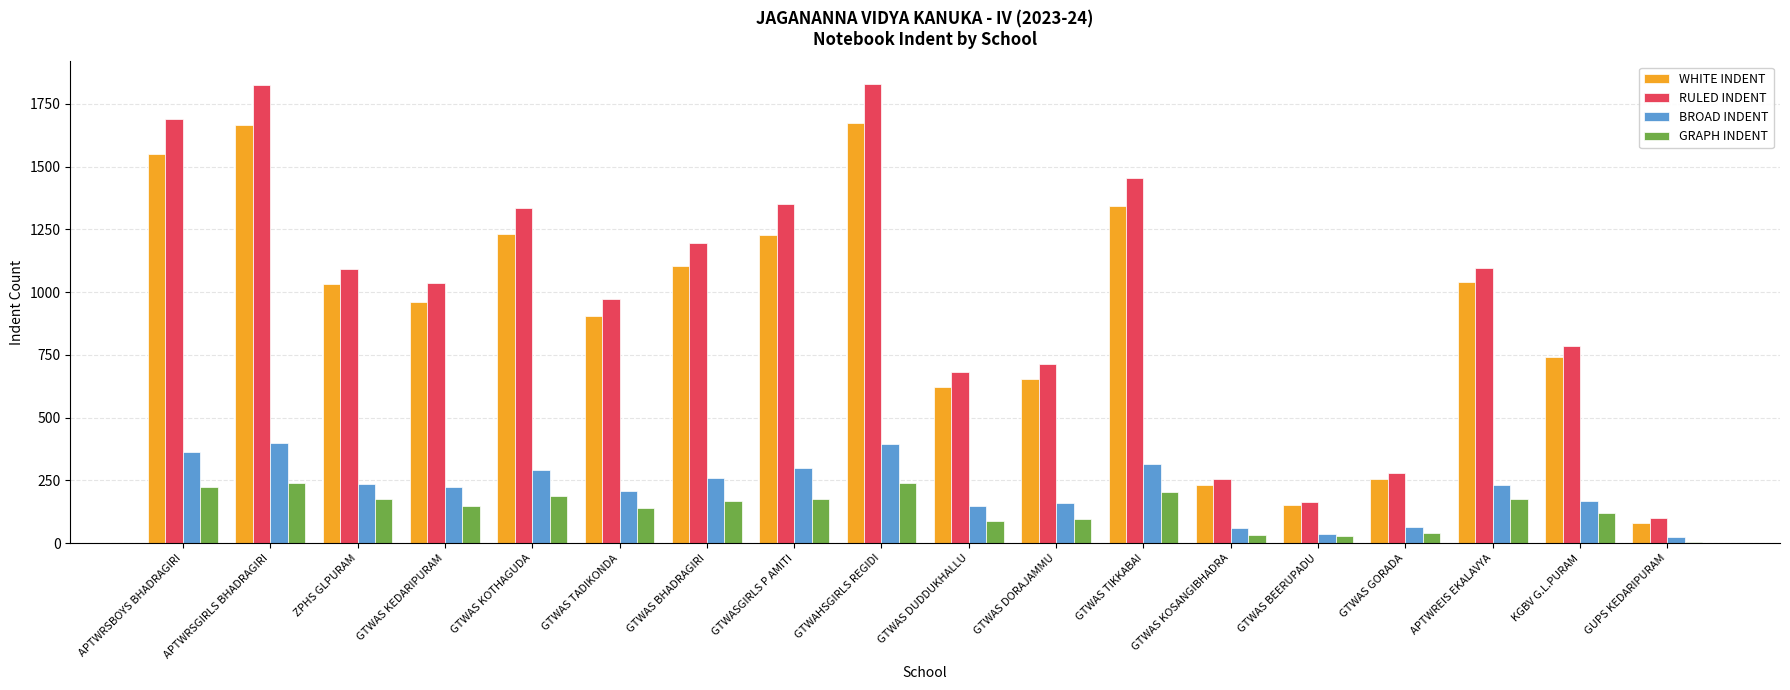

What is the greatest value displayed?

1827